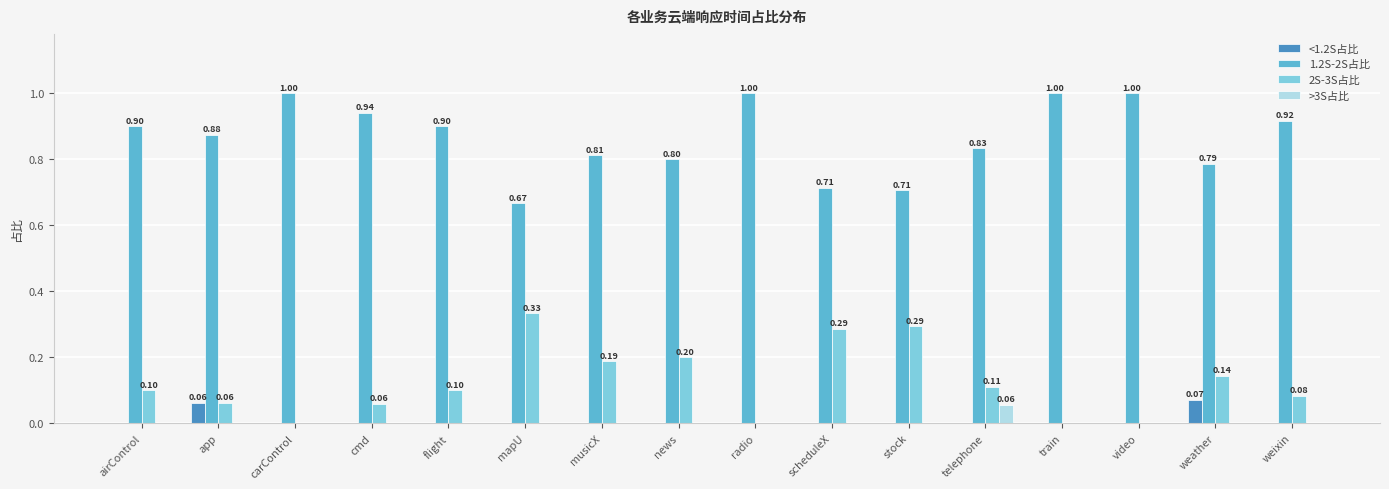

Which series has the largest total across all categories?

1.2S-2S占比